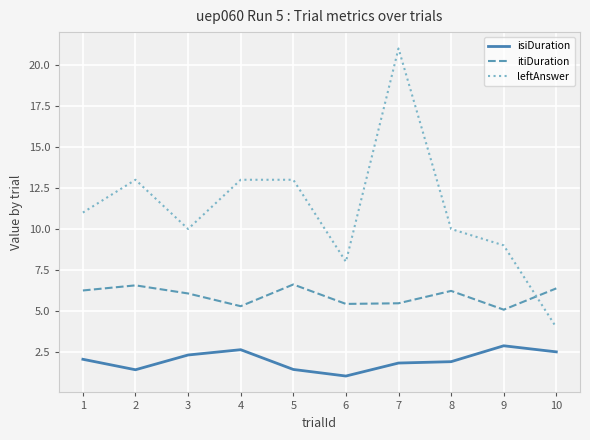

How many times do itiDuration and leftAnswer cross each other?

1